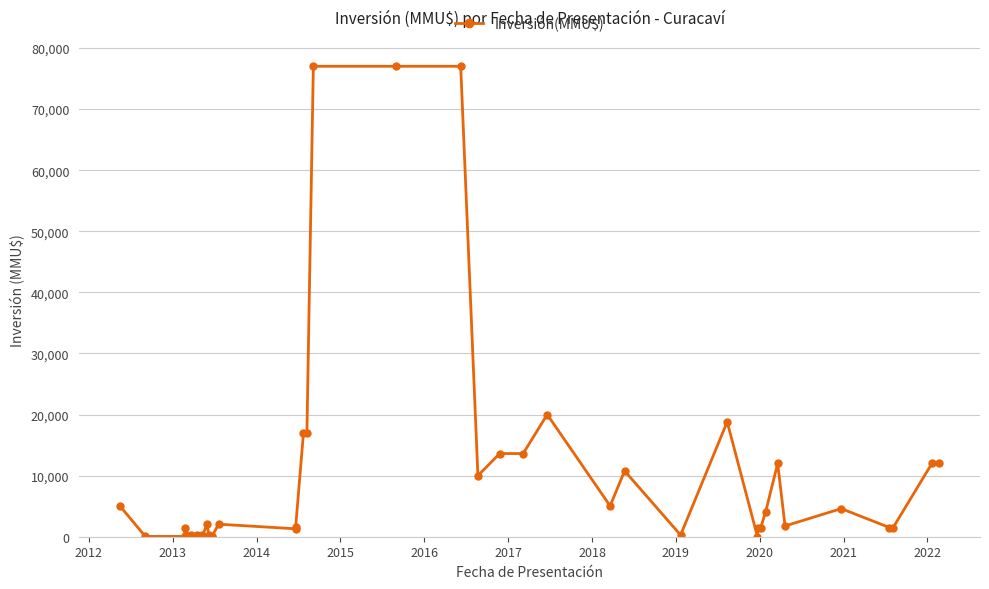

How many points are lower than both their immediate neighbors (excluding endpoints)?

9